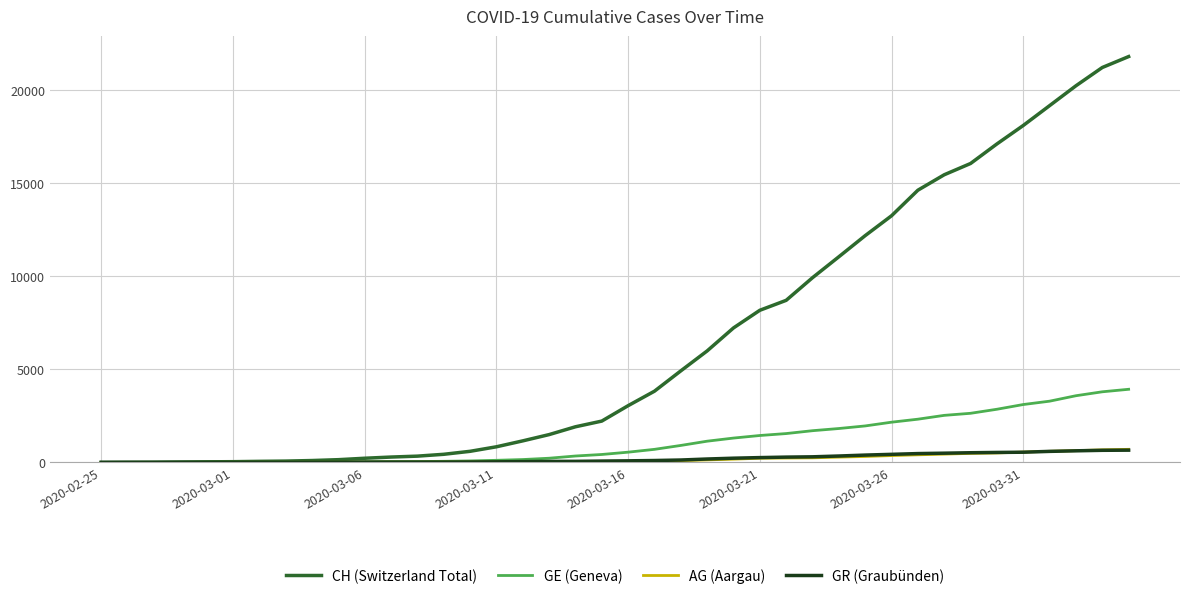

What are all the series names shown in the legend?

CH (Switzerland Total), GE (Geneva), AG (Aargau), GR (Graubünden)